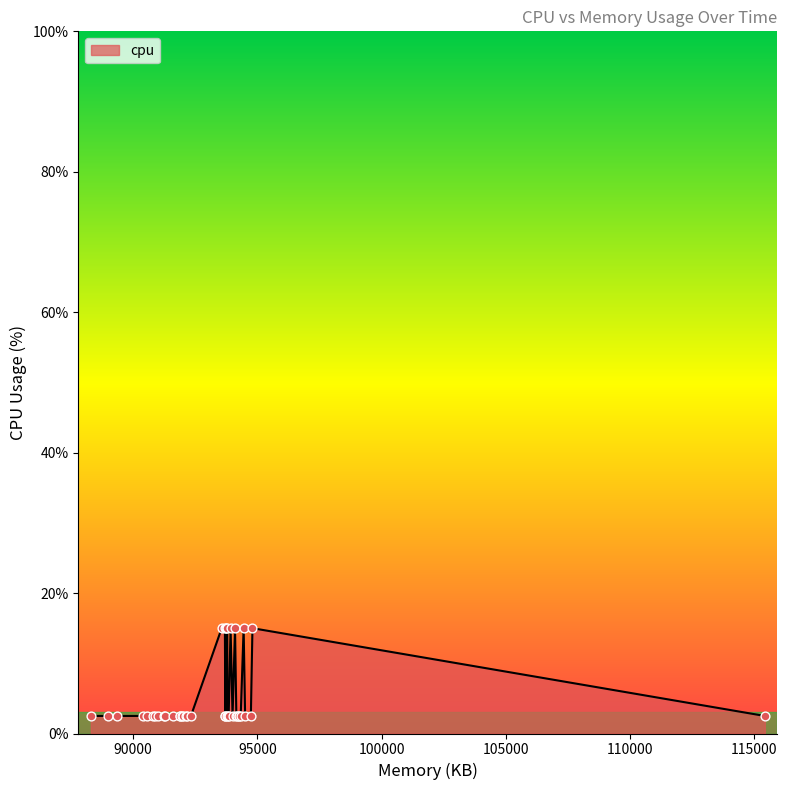

What is the maximum value shown in the chart?

15.0